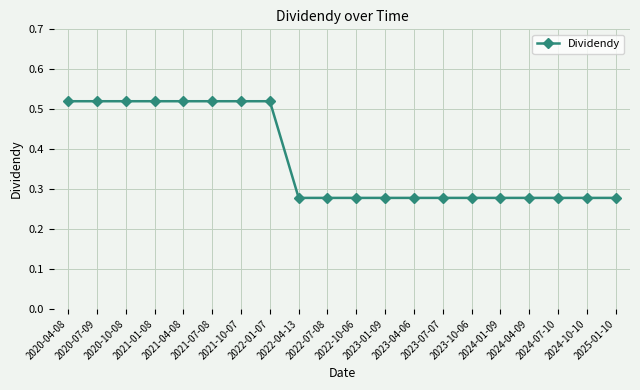

What is the sum of all values?

7.5